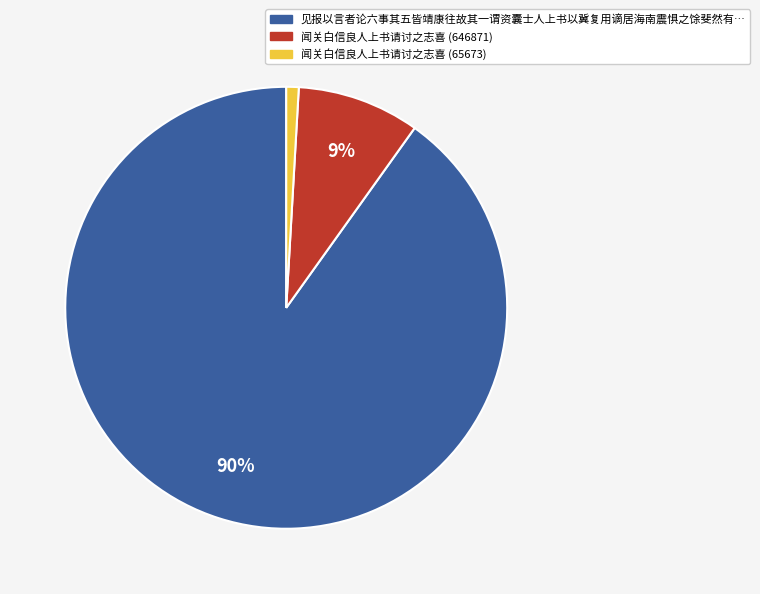

To the nearest percent, what is the average slice percentage?

33%